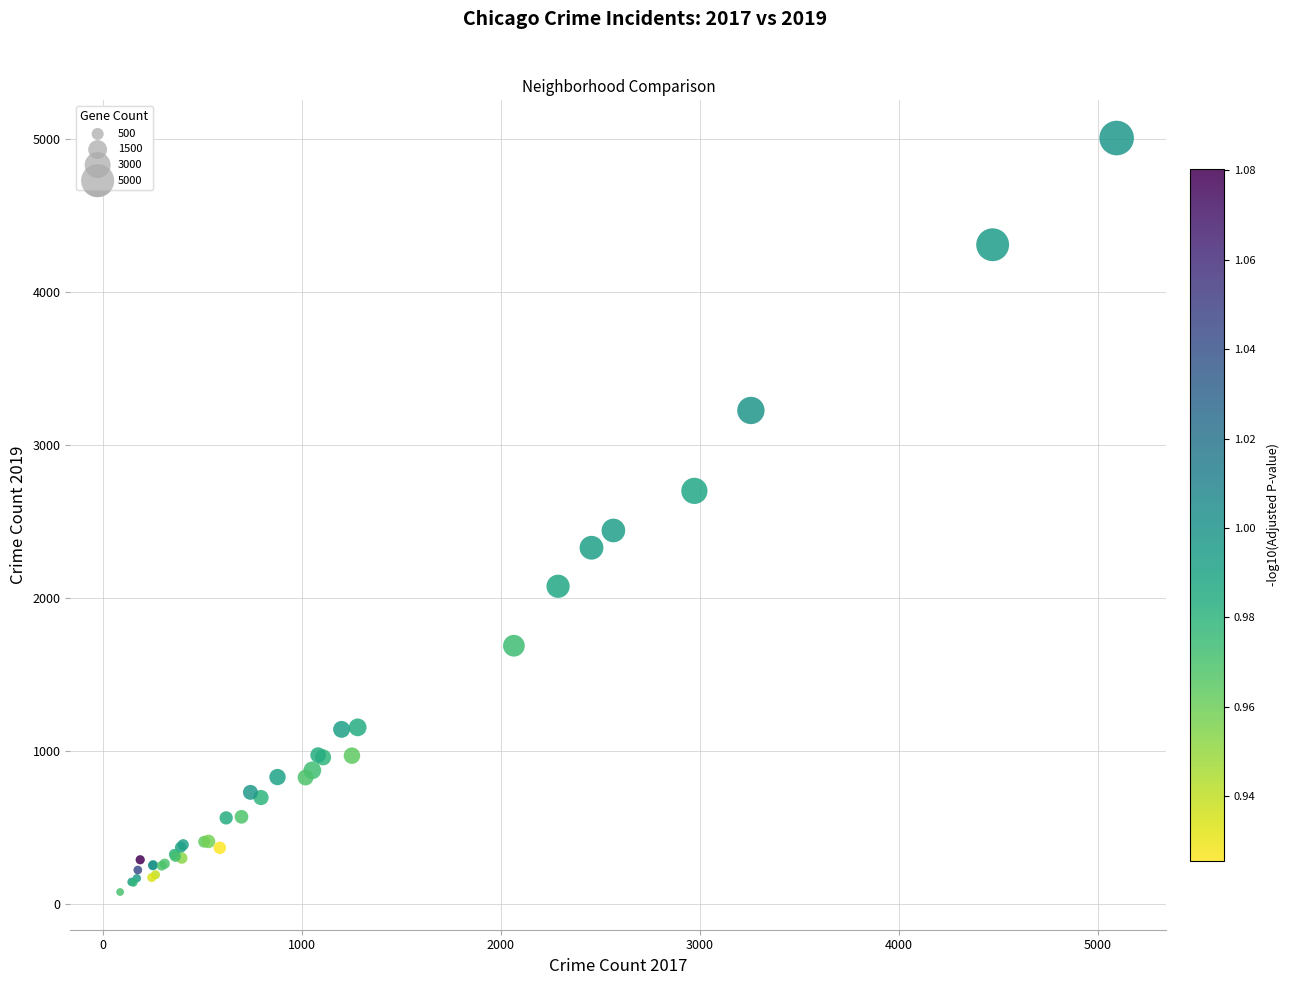

What Y value in the scatter plot is closest to 2542?

2441